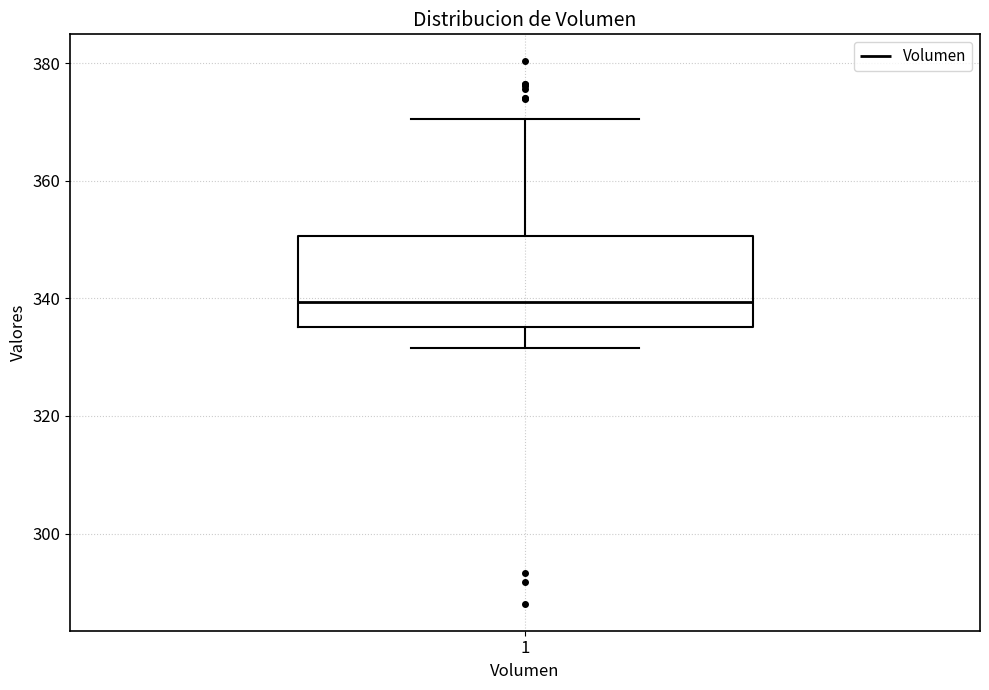

Read this box plot against the y-axis: the position of the median line, the range covered by the box, and the ends of both whiskers. The values are not printed on the chart, so give them approximately, as read against the axis.

median 340, box 336 to 350, whiskers 332 to 370